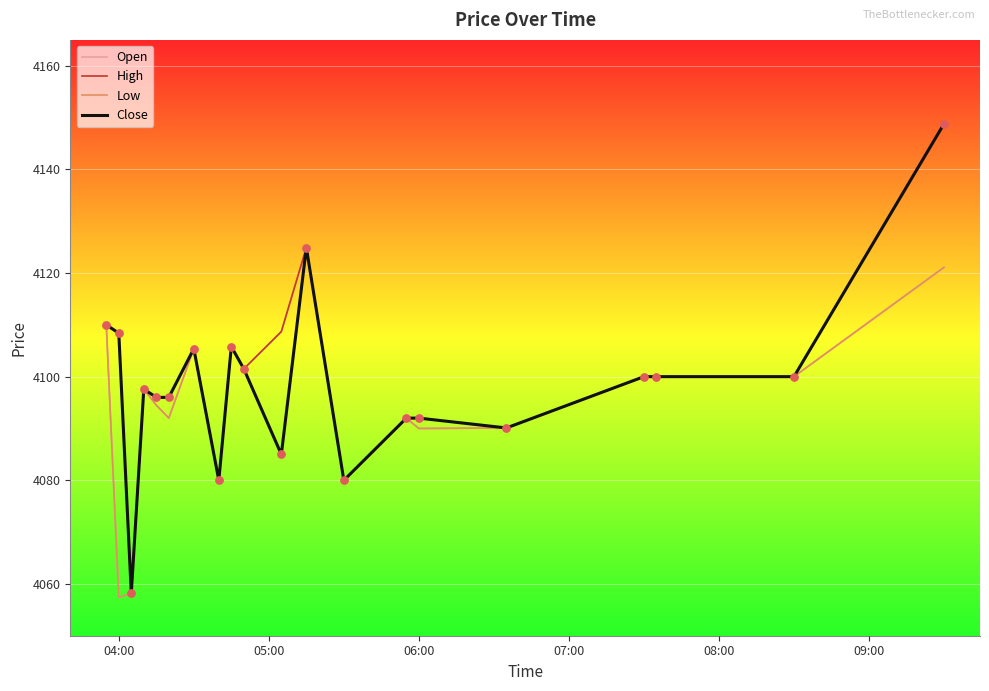

What is the minimum value shown in the chart?

4057.4